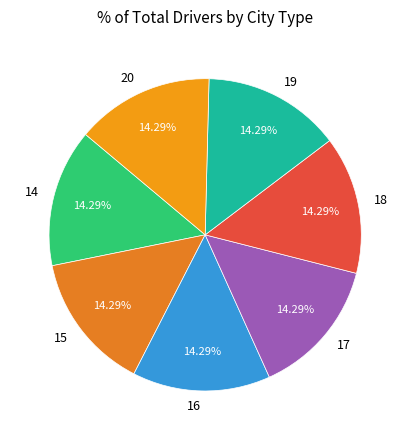

What percentage is the 16 slice, to the nearest percent?

14%